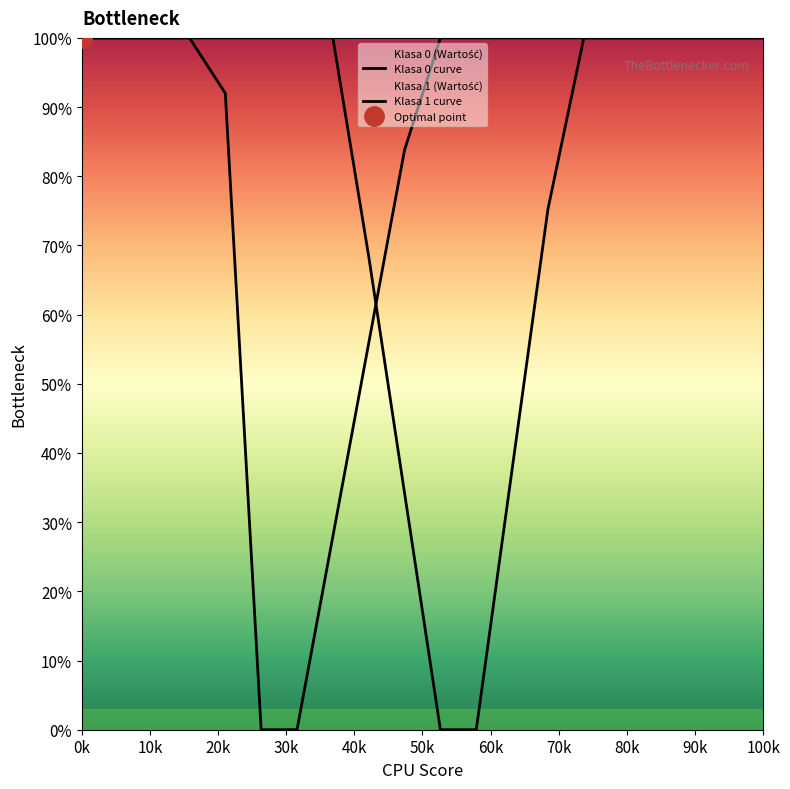

Does the chart display data point markers on the line(s)?

No